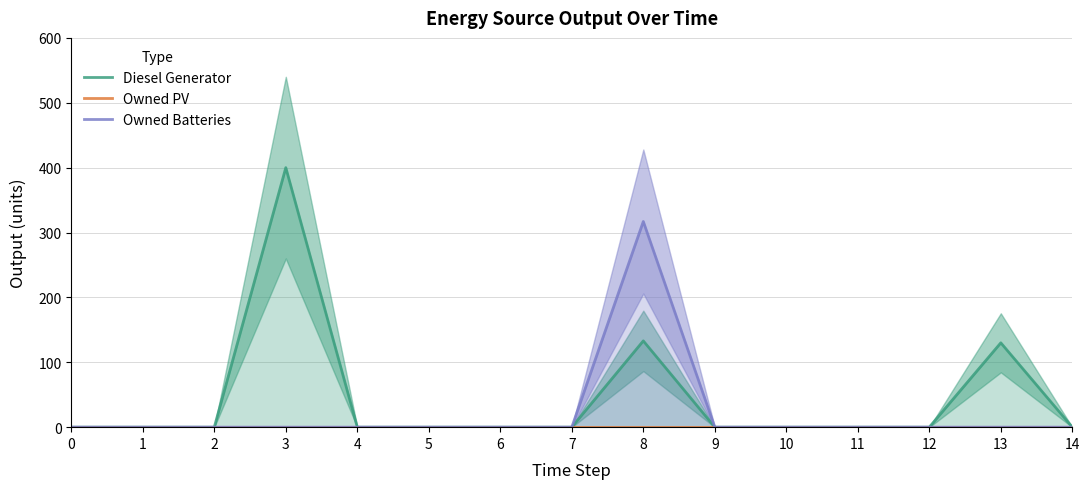

Reading left to right, what are all the values shown in this chart?

Diesel Generator: 0=0	1=0	2=0	3=400	4=0	5=0	6=0	7=0	8=133	9=0	10=0	11=0	12=0	13=130	14=0
Owned PV: 0=0	1=0	2=0	3=0	4=0	5=0	6=0	7=0	8=0	9=0	10=0	11=0	12=0	13=0	14=0
Owned Batteries: 0=0	1=0	2=0	3=0	4=0	5=0	6=0	7=0	8=317	9=0	10=0	11=0	12=0	13=0	14=0